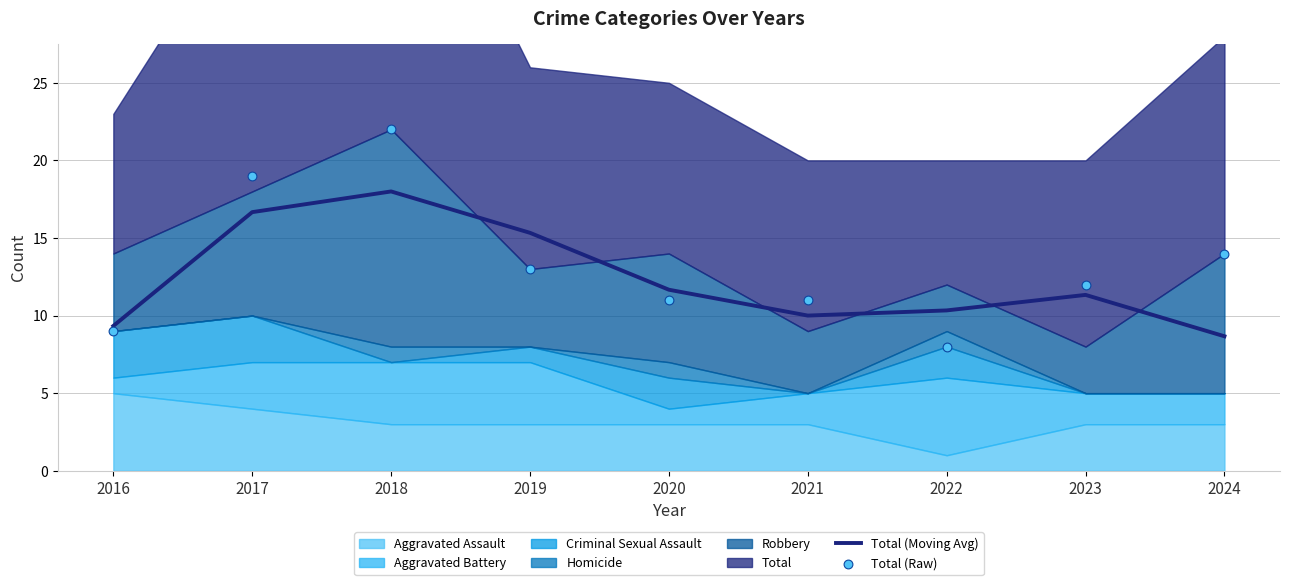

Which series has the largest Y range (max minus min)?

Total (Raw)